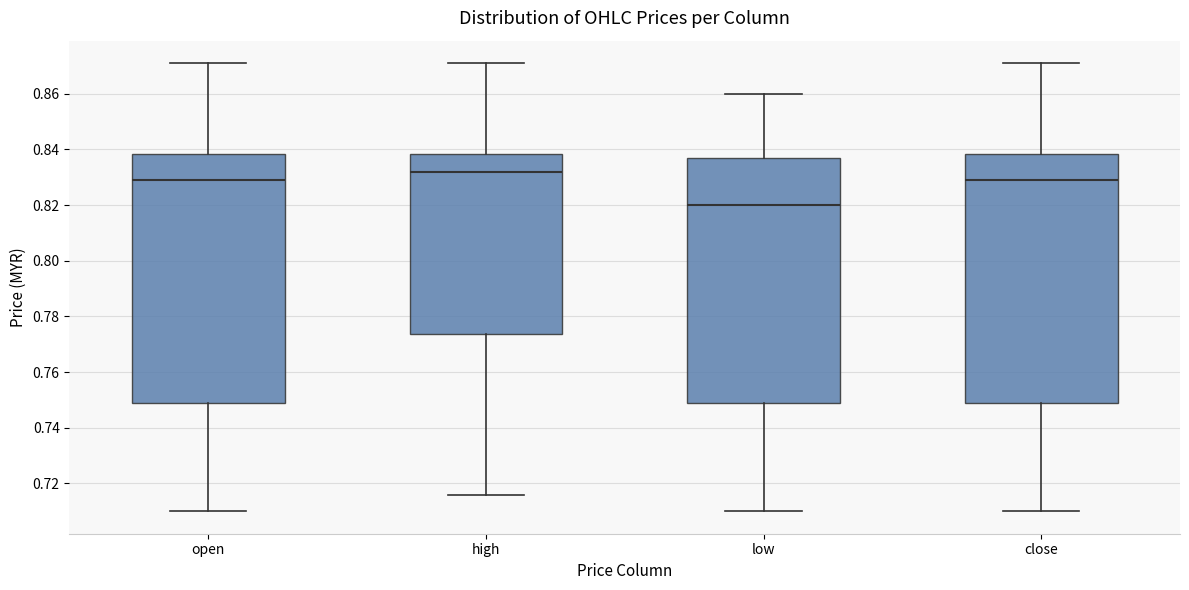

Where does the median line of the box for close sit on the y-axis? The values are not printed on the chart, so give them approximately, as read against the axis.

0.830